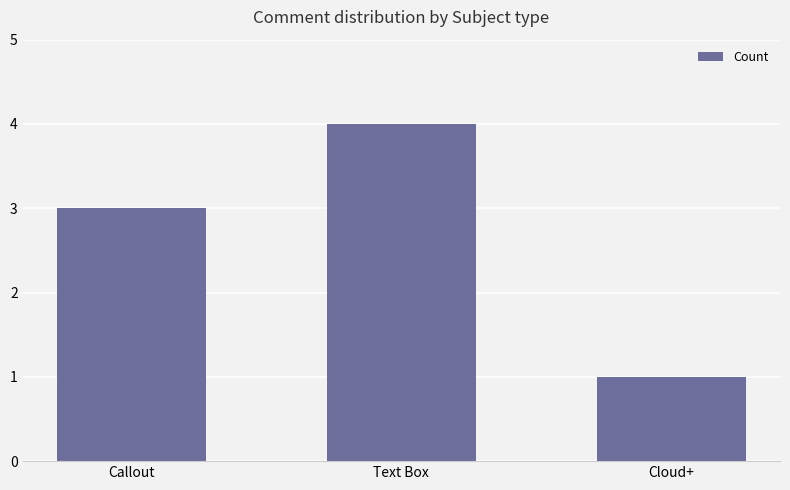

What is the difference between the second highest and minimum values?

2